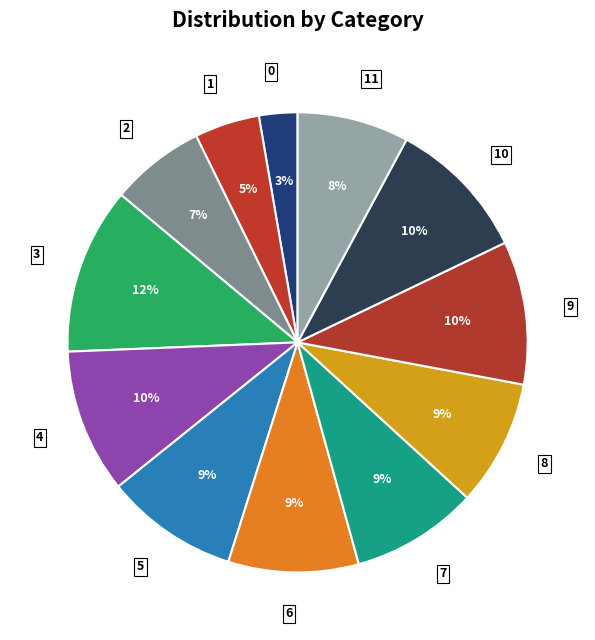

Is there a majority slice in this chart?

No